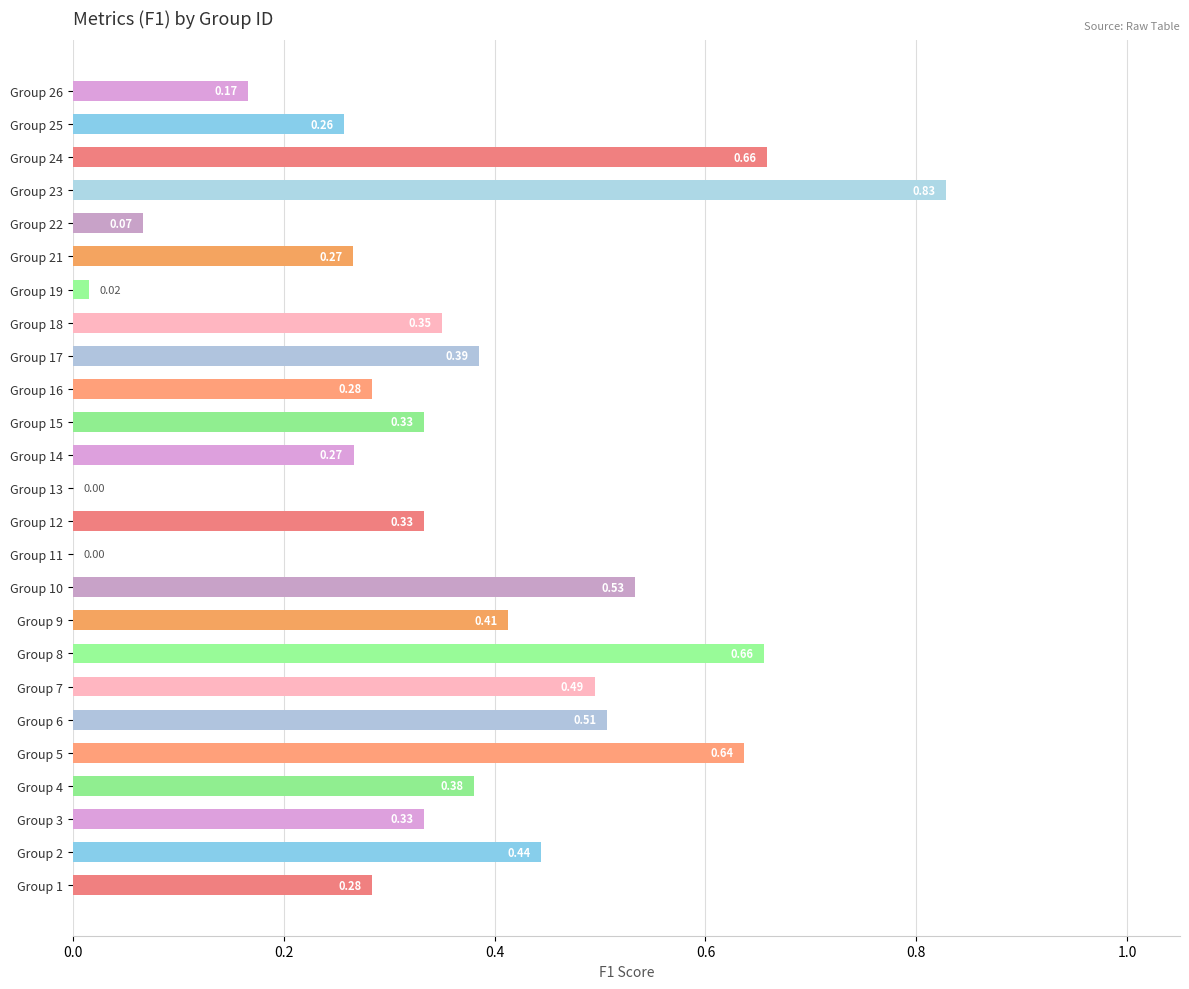

What is the sum of all values?

8.9